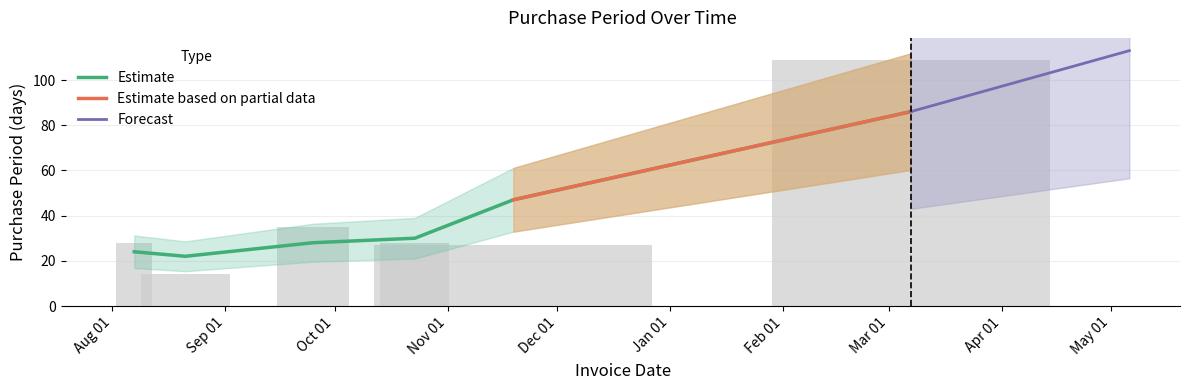

Is it true that the value at 2015-08-21 is 7?

False